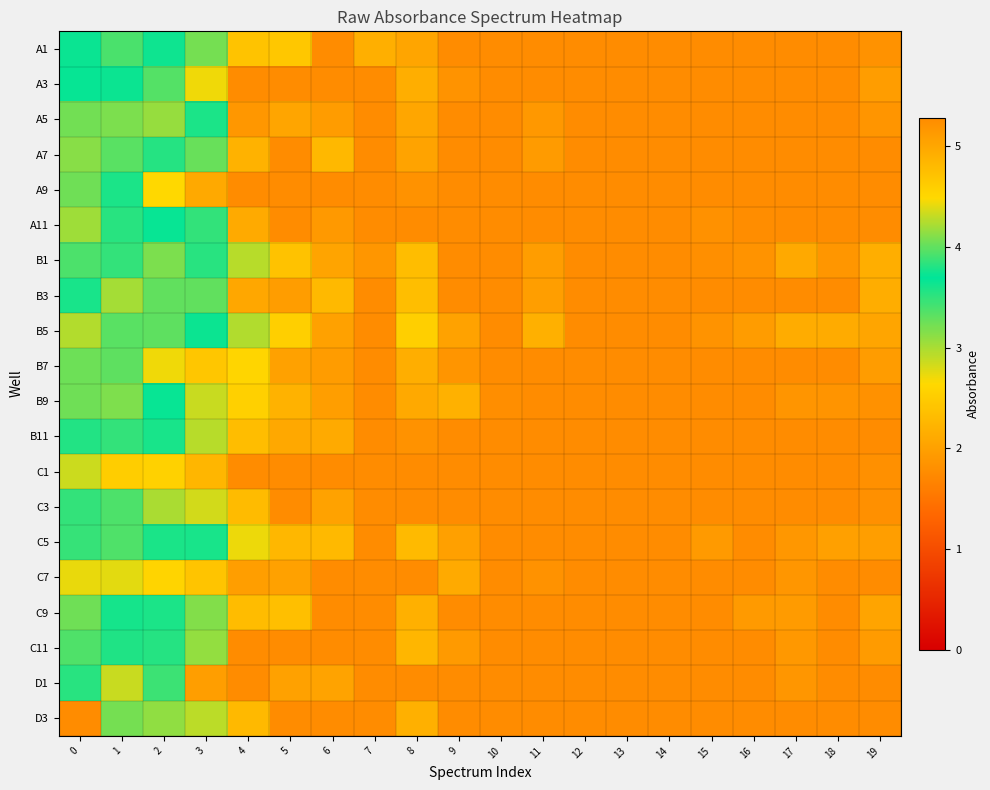

At 16, list the series in order from largest to smallest.

A3, A5, A7, A9, B3, B7, B9, B11, C1, C3, C5, C7, C11, D1, D3, A1, A11, B1, C9, B5